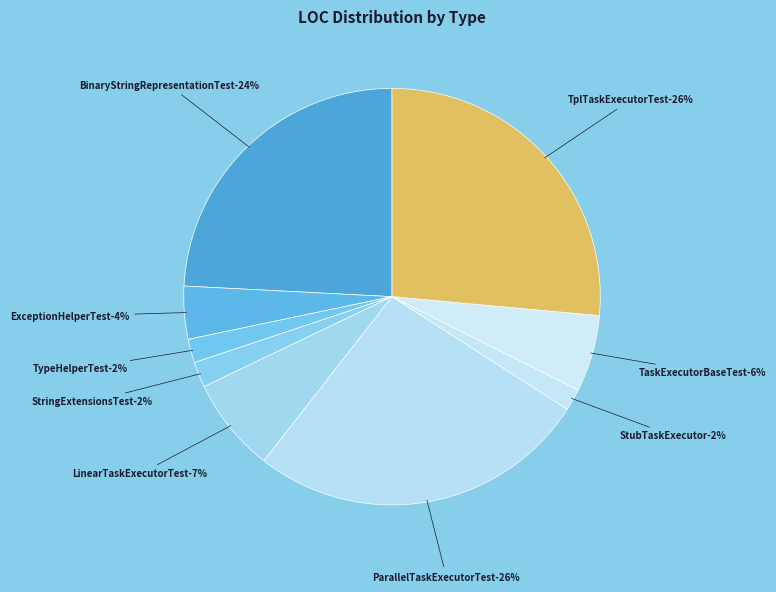

Rank the categories by value from highest to lowest.

ParallelTaskExecutorTest, TplTaskExecutorTest, BinaryStringRepresentationTest, LinearTaskExecutorTest, TaskExecutorBaseTest, ExceptionHelperTest, StringExtensionsTest, TypeHelperTest, StubTaskExecutor